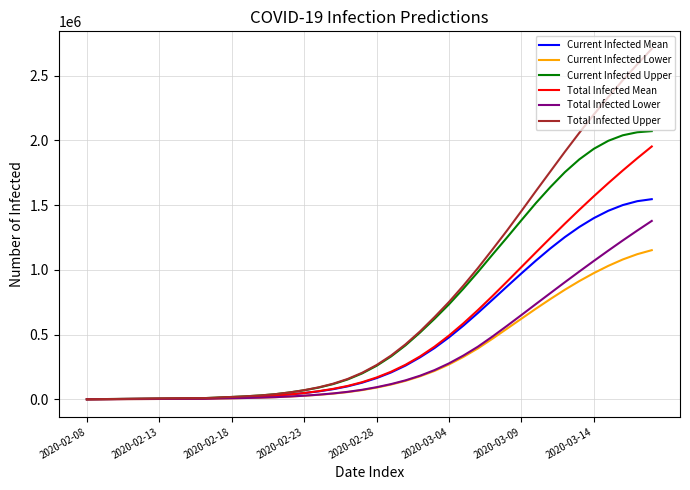

What is the highest value of the Total Infected Lower series?

1378226